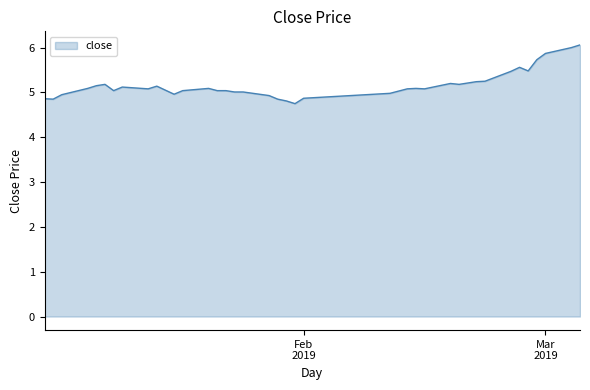

What is the smallest value displayed?

4.8